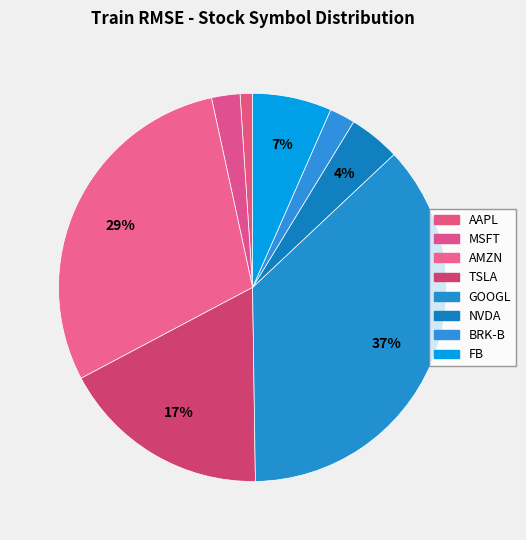

Combined, what portion of the pie is FB and AAPL?

7.6%